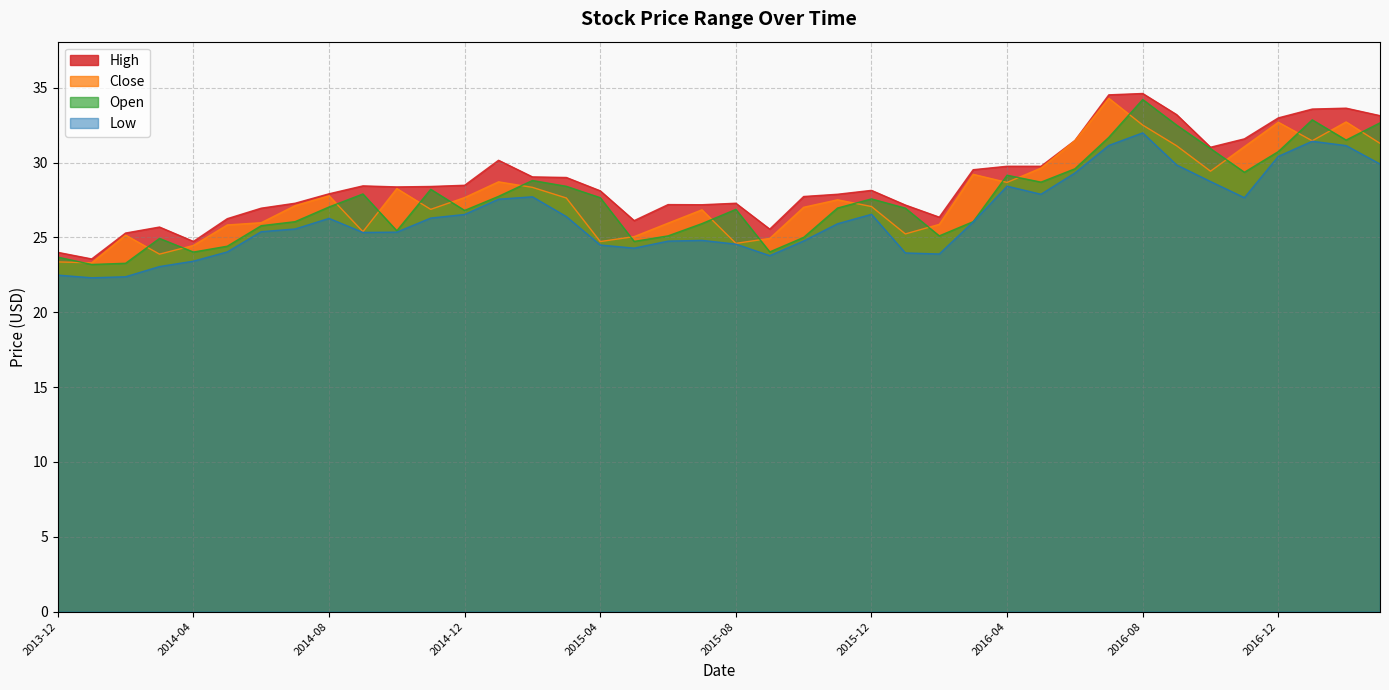

Between 2014-03 and 2014-10, which is larger?

2014-10